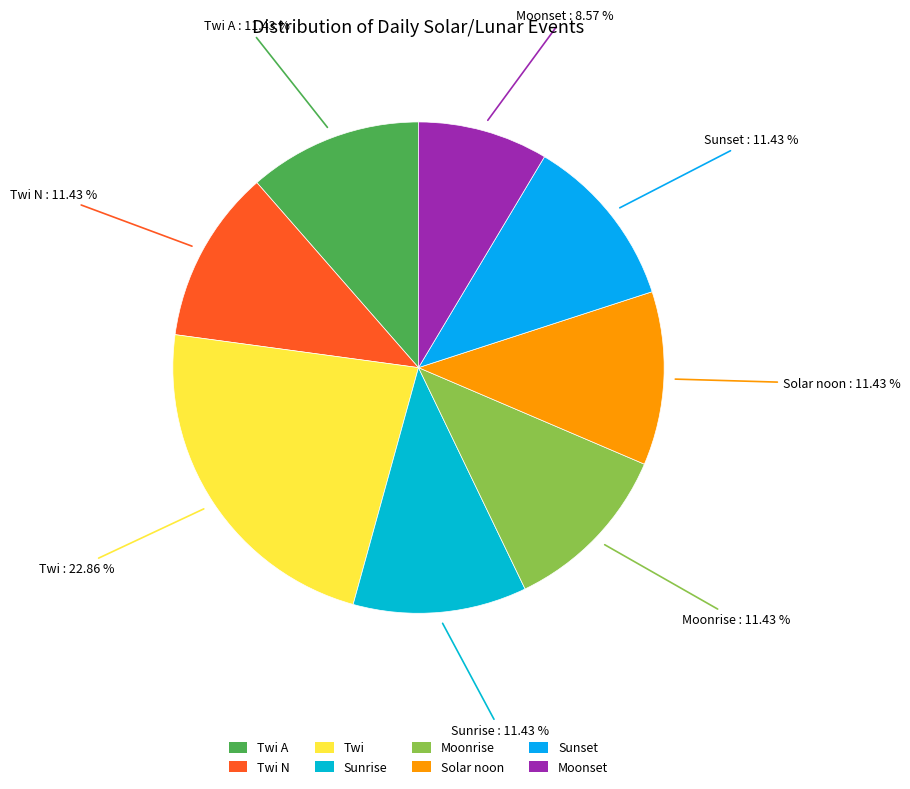

To the nearest percent, what is the difference between the largest and smallest slice percentages?

14%